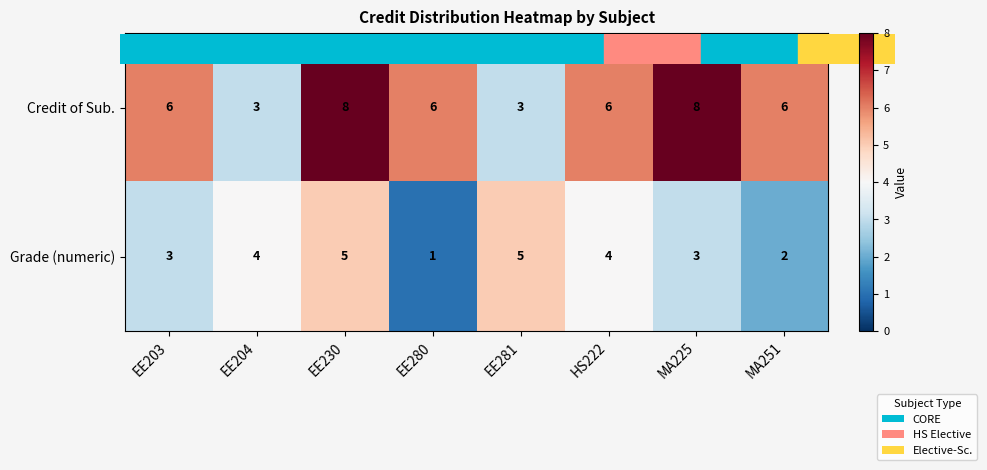

What is the greatest value displayed?

8